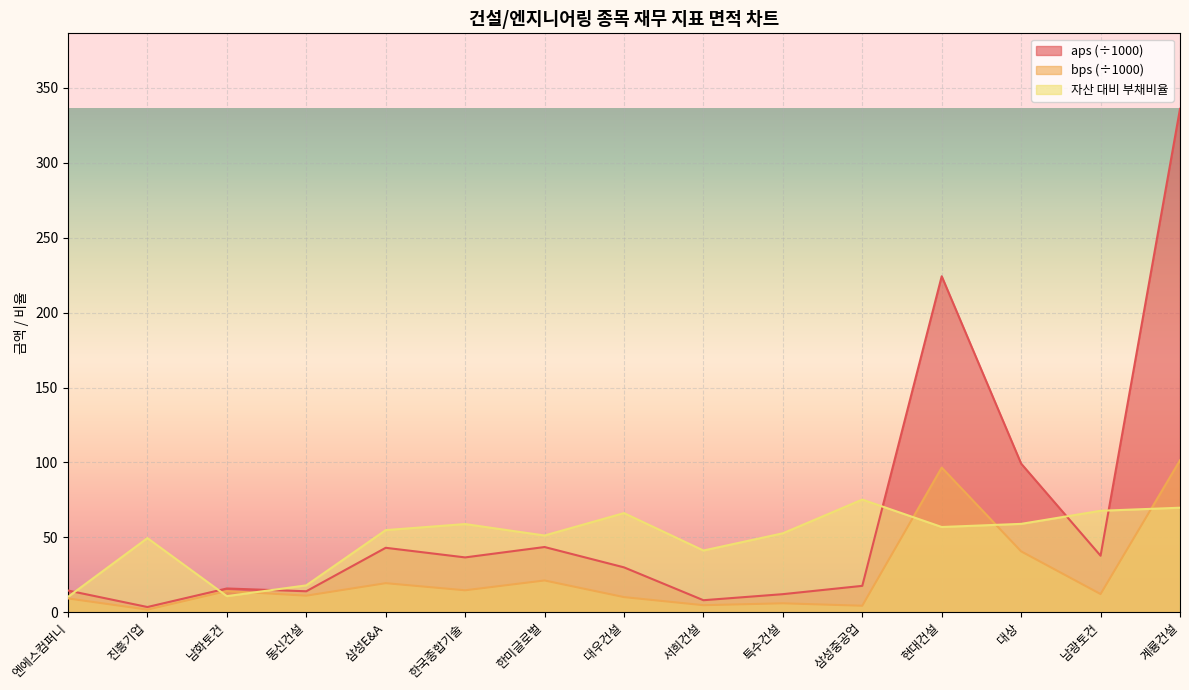

What is the label of the 13th point from the right?

남화토건